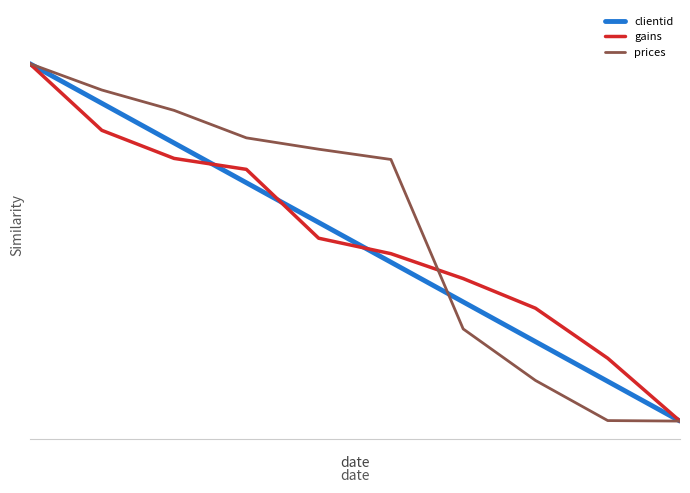

Which series has the largest total across all categories?

prices